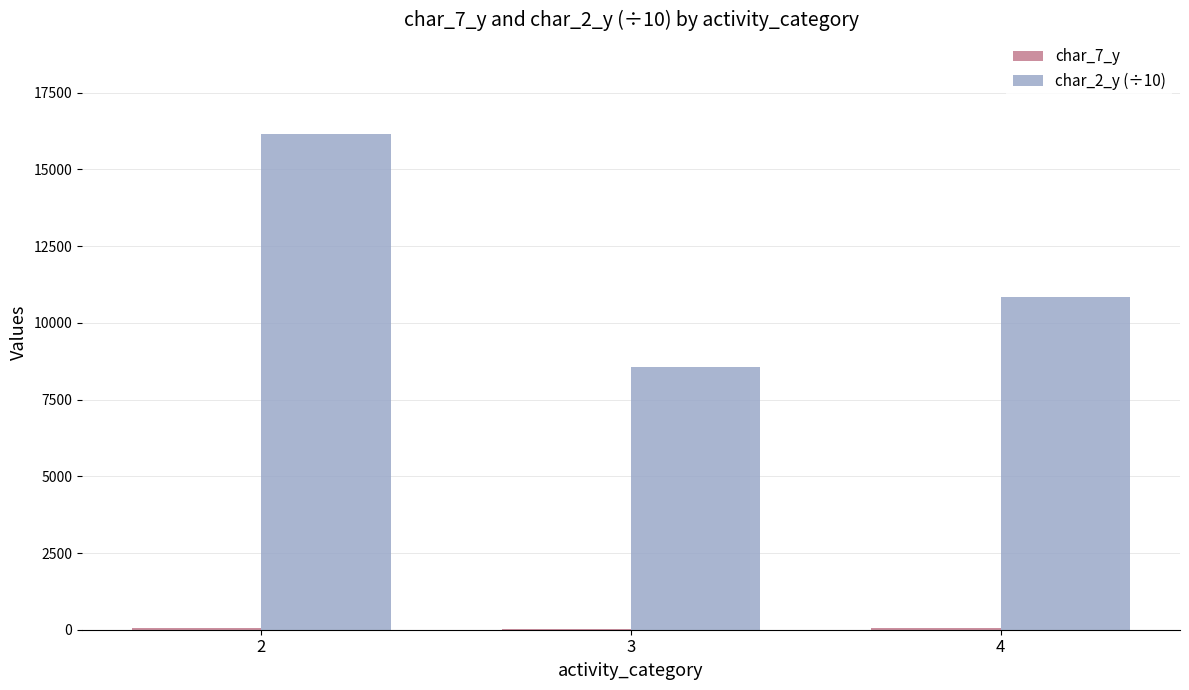

The value of char_2_y (÷10) at 4 is 10857.8. True or false?

True